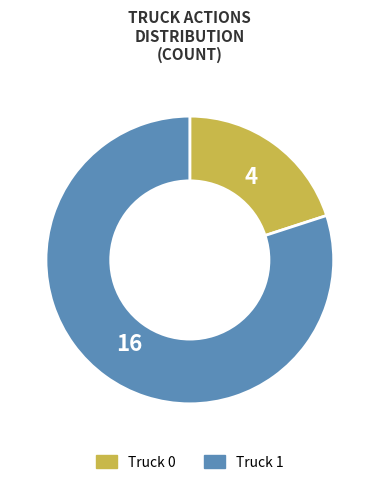

Does Truck 0 represent more than half of the total?

No